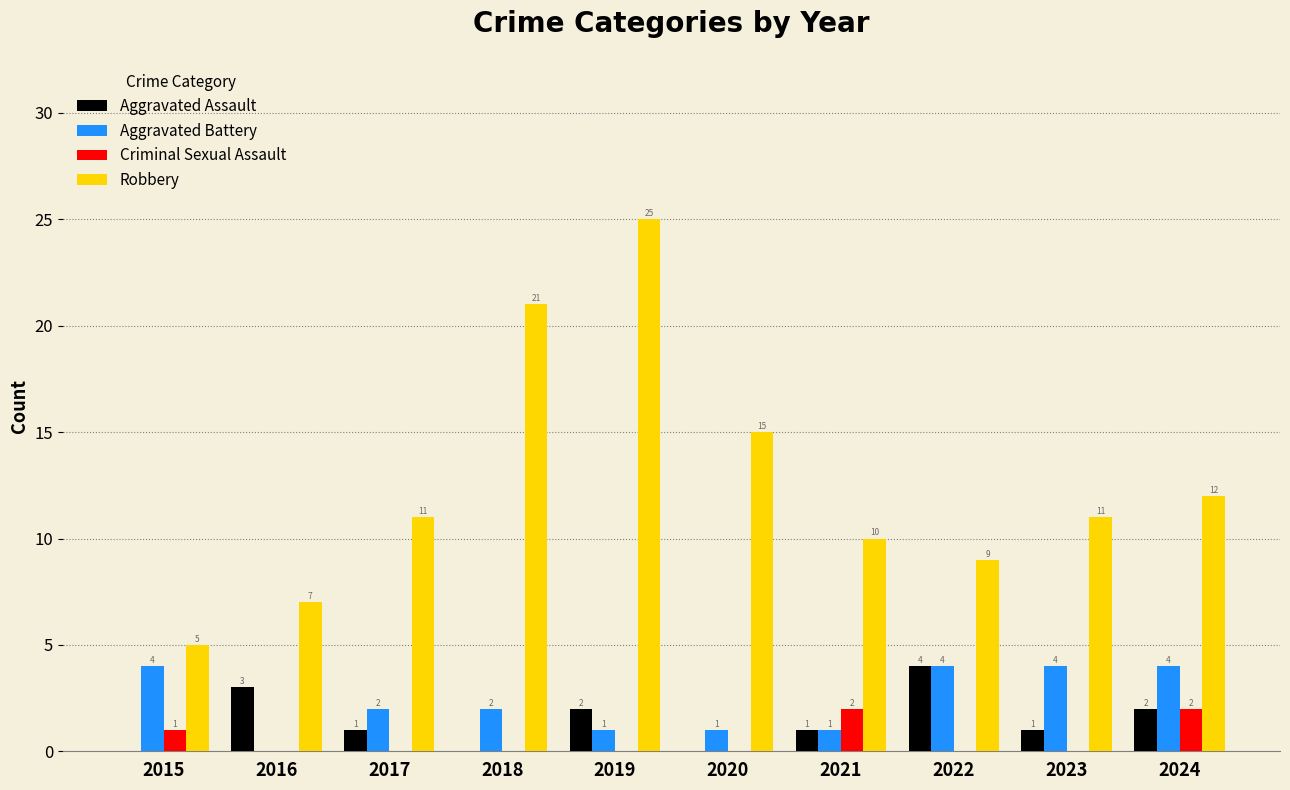

Is the value of Aggravated Battery at 2018 greater than the value of Criminal Sexual Assault at 2017?

Yes